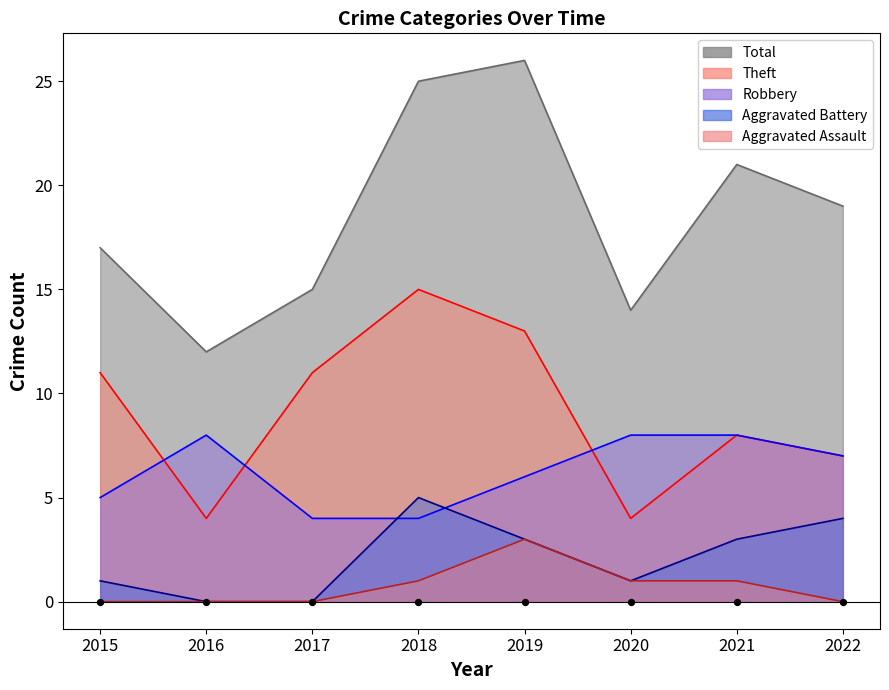

Which series reaches the minimum Y coordinate?

Aggravated Battery